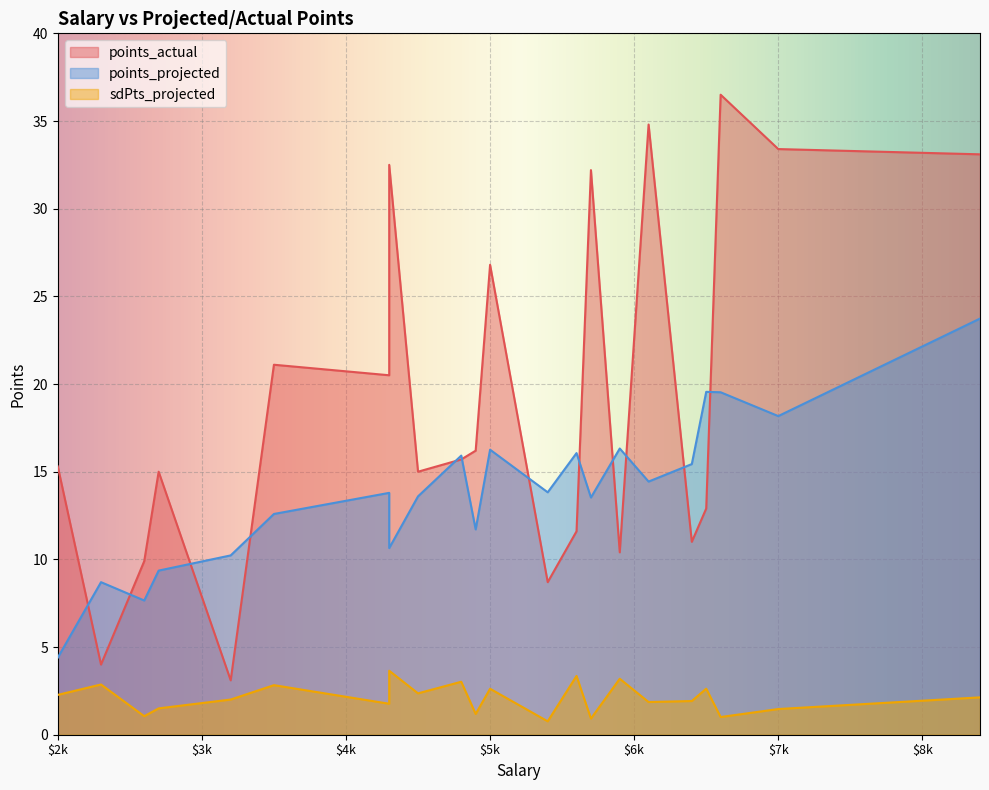

At 14, list the series in order from smallest to largest.

sdPts_projected, points_actual, points_projected